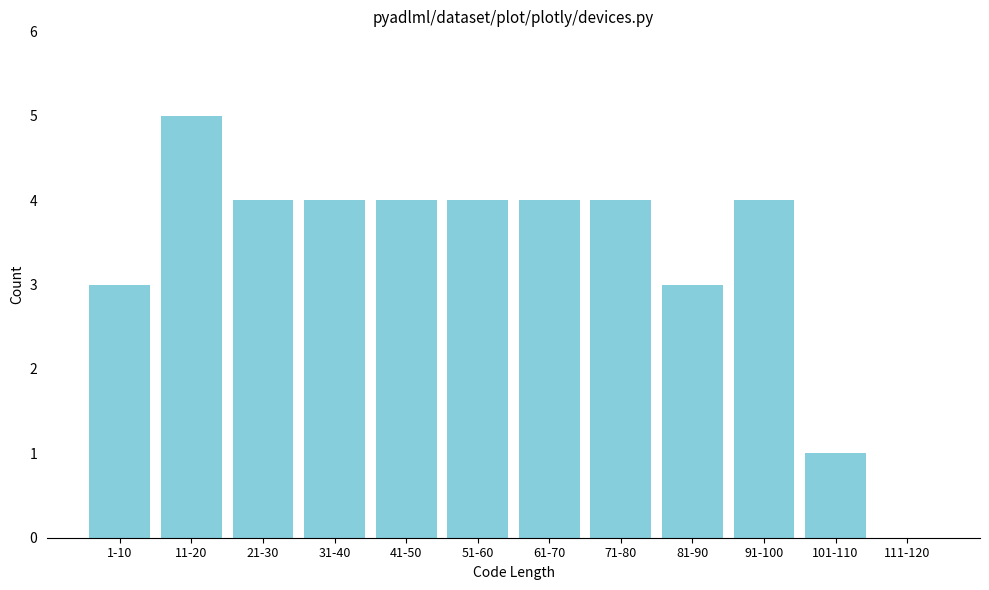

Reading left to right, extract all data points from this chart.

1-10=3	11-20=5	21-30=4	31-40=4	41-50=4	51-60=4	61-70=4	71-80=4	81-90=3	91-100=4	101-110=1	111-120=0